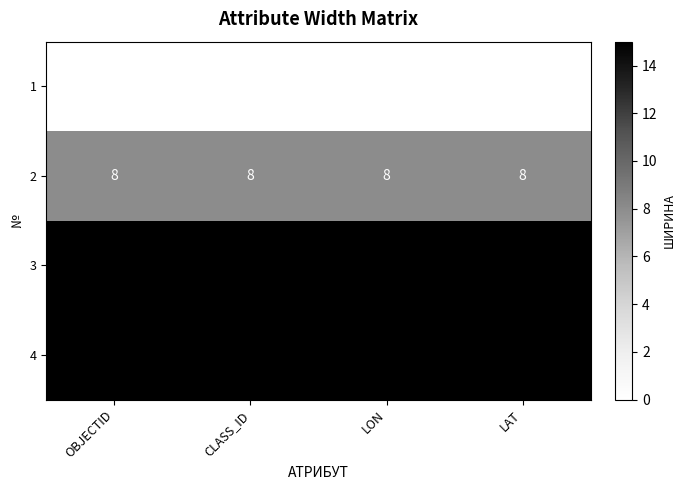

The 3 series shows 6 at LON. True or false?

False